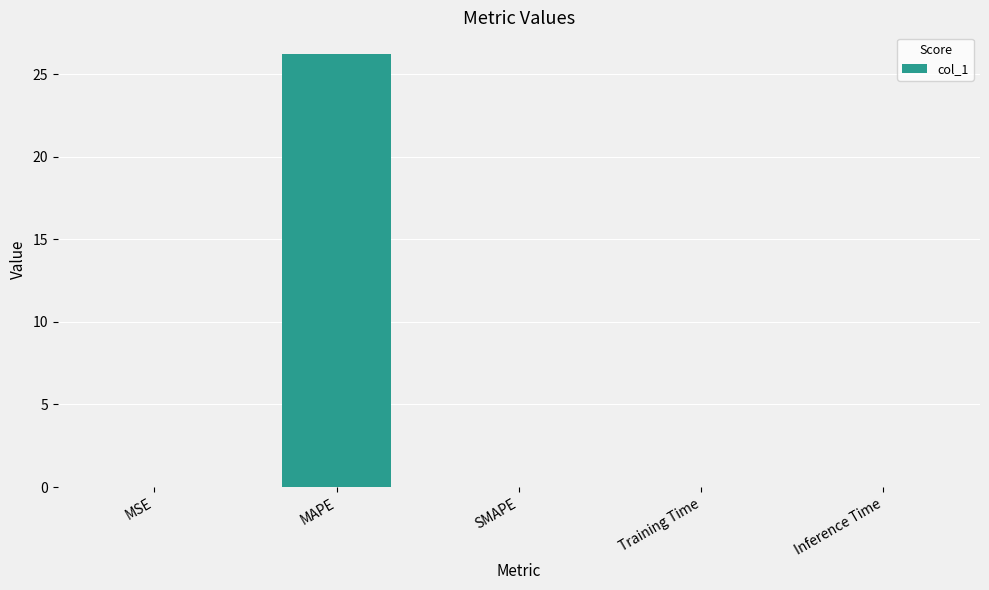

Is it true that the value at SMAPE is 14.9?

False